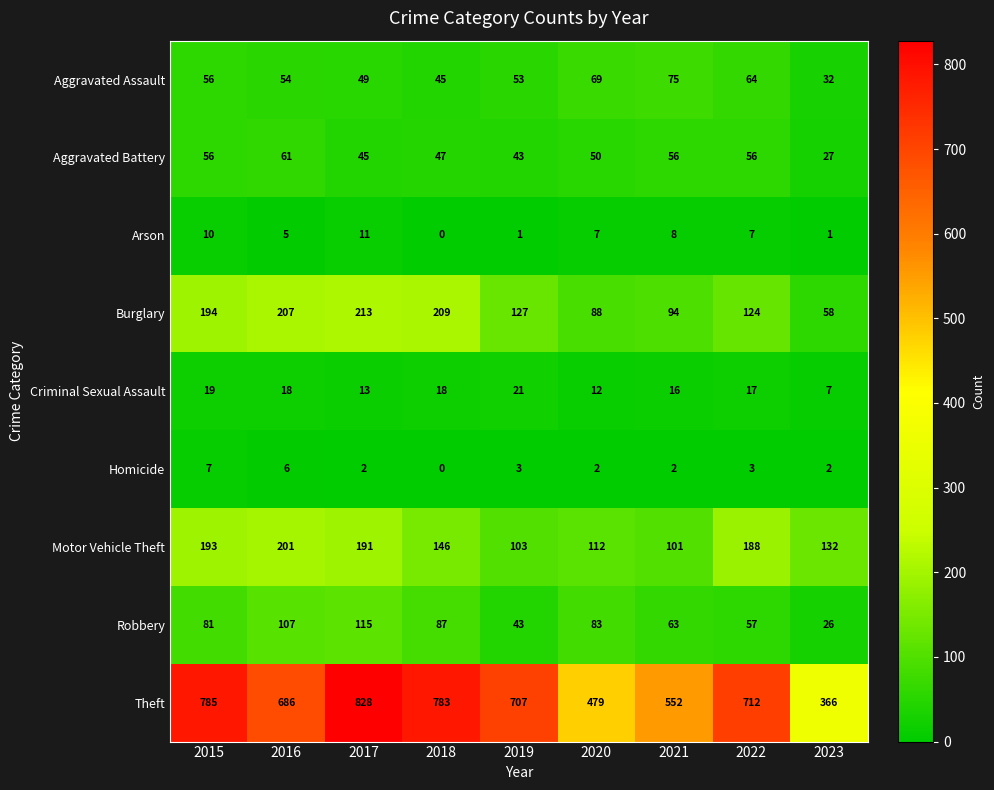

Count the number of categories in the chart.

9